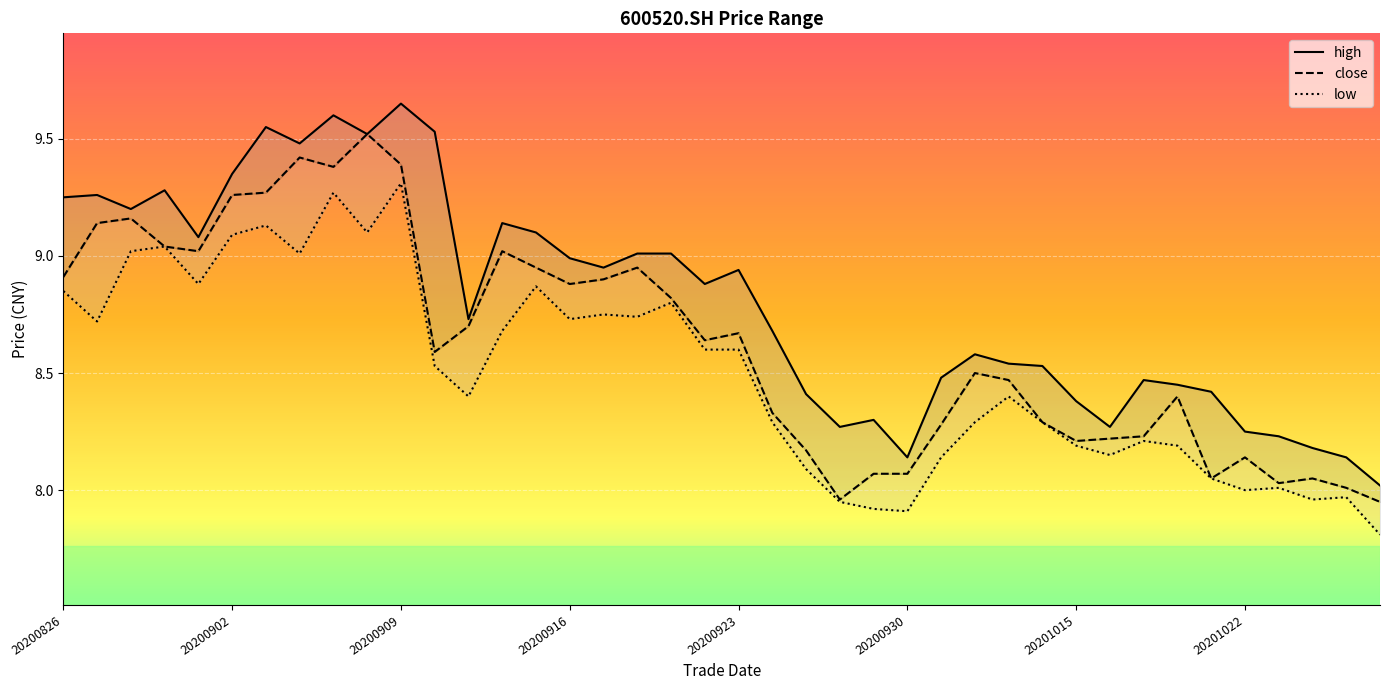

Rank the series by their maximum value, from lowest to highest.

low, close, high